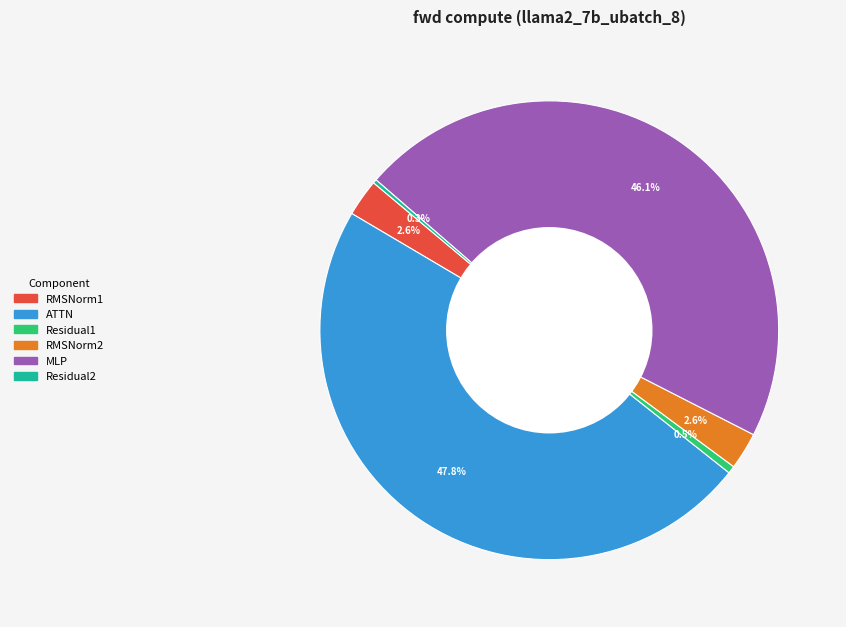

Does Residual1 account for over 50% of the chart?

No